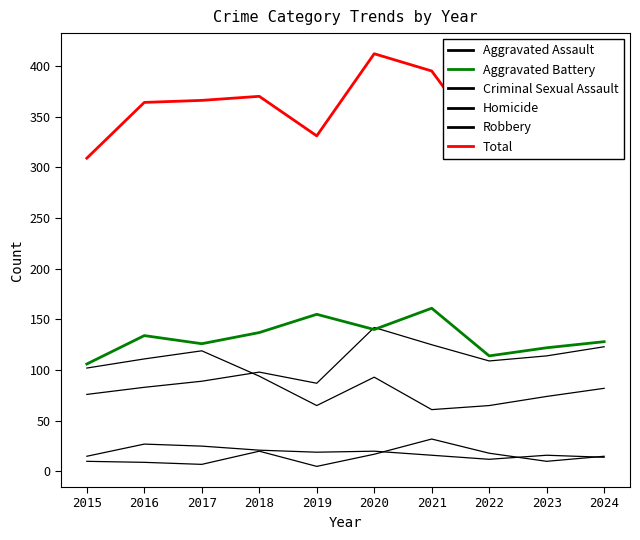

What is the greatest value displayed?

412